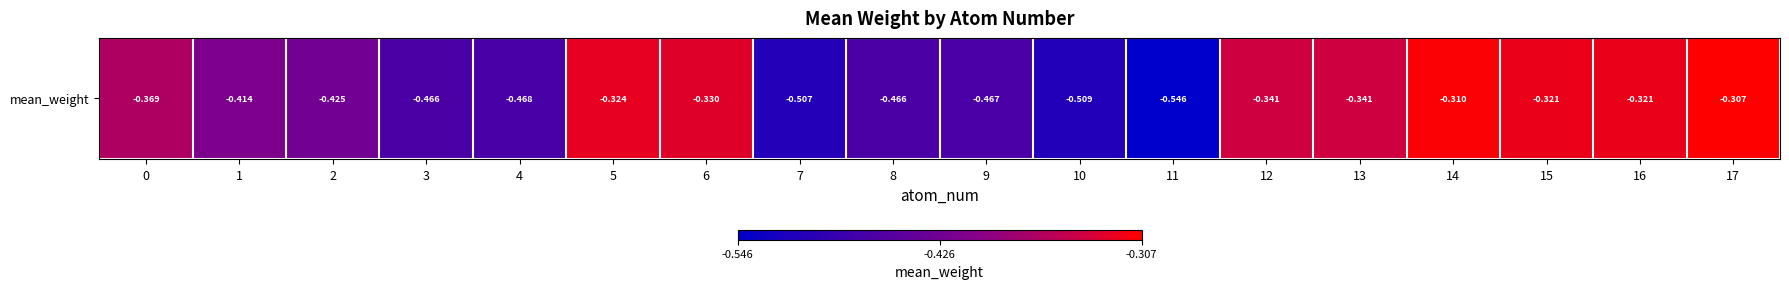

Reading left to right, list all the values displayed in this chart.

-0.4	-0.4	-0.4	-0.5	-0.5	-0.3	-0.3	-0.5	-0.5	-0.5	-0.5	-0.5	-0.3	-0.3	-0.3	-0.3	-0.3	-0.3